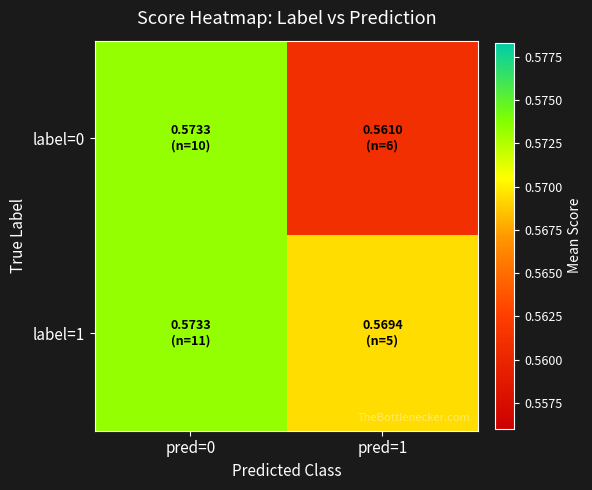

At which category is the sum across all series the highest?

pred=0